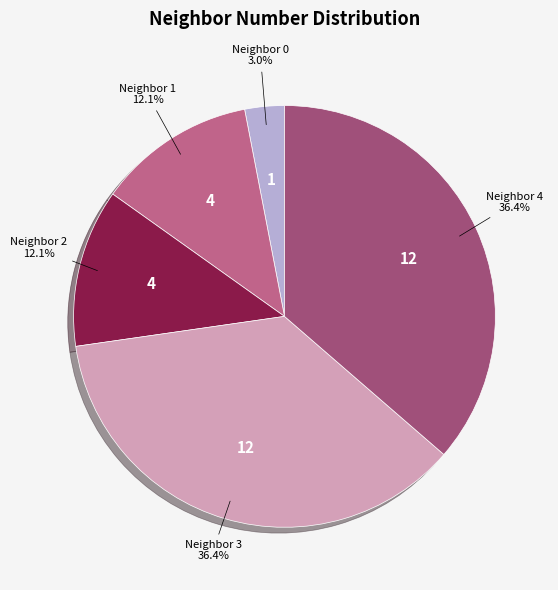

What percentage do Neighbor 1 and Neighbor 3 together represent?

48.5%